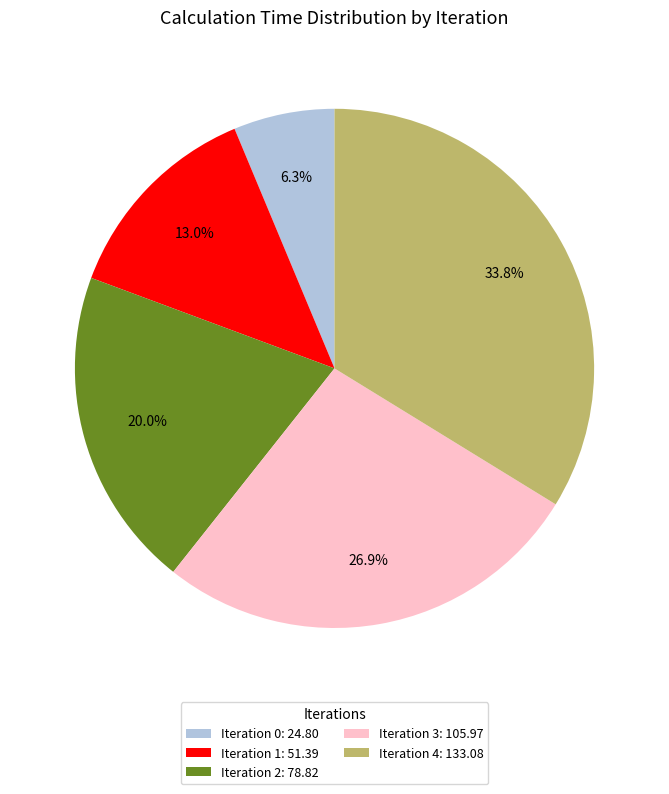

Which has a higher value, Iteration 4: 133.08 or Iteration 1: 51.39?

Iteration 4: 133.08